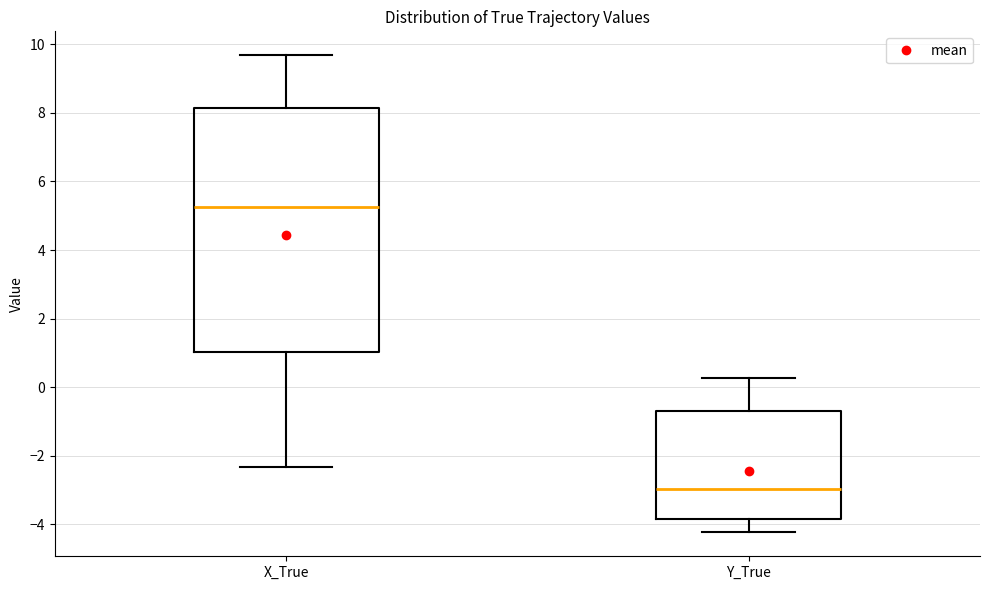

Which box has the lowest median line?

Y_True